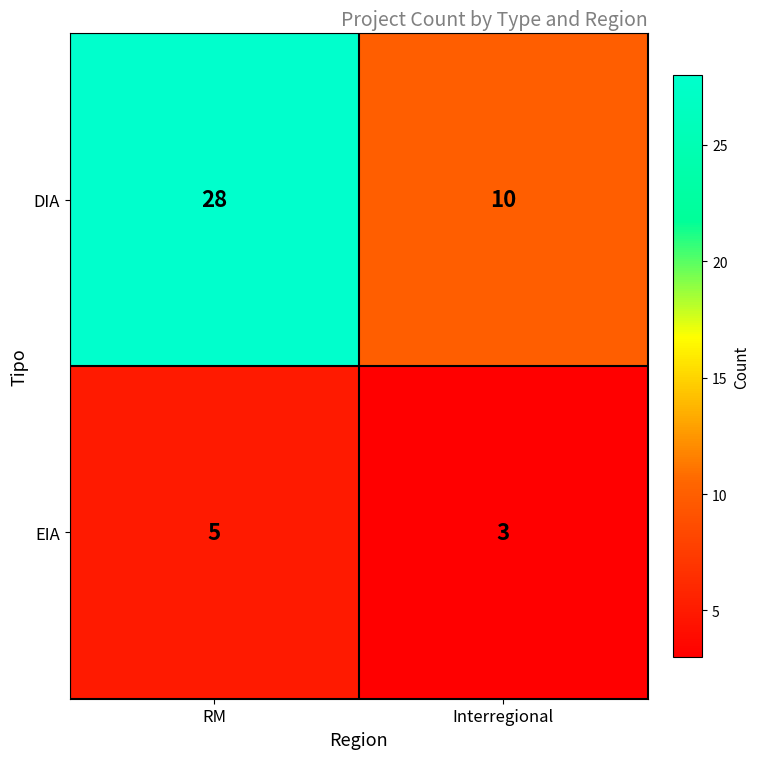

What is the smallest value displayed?

3